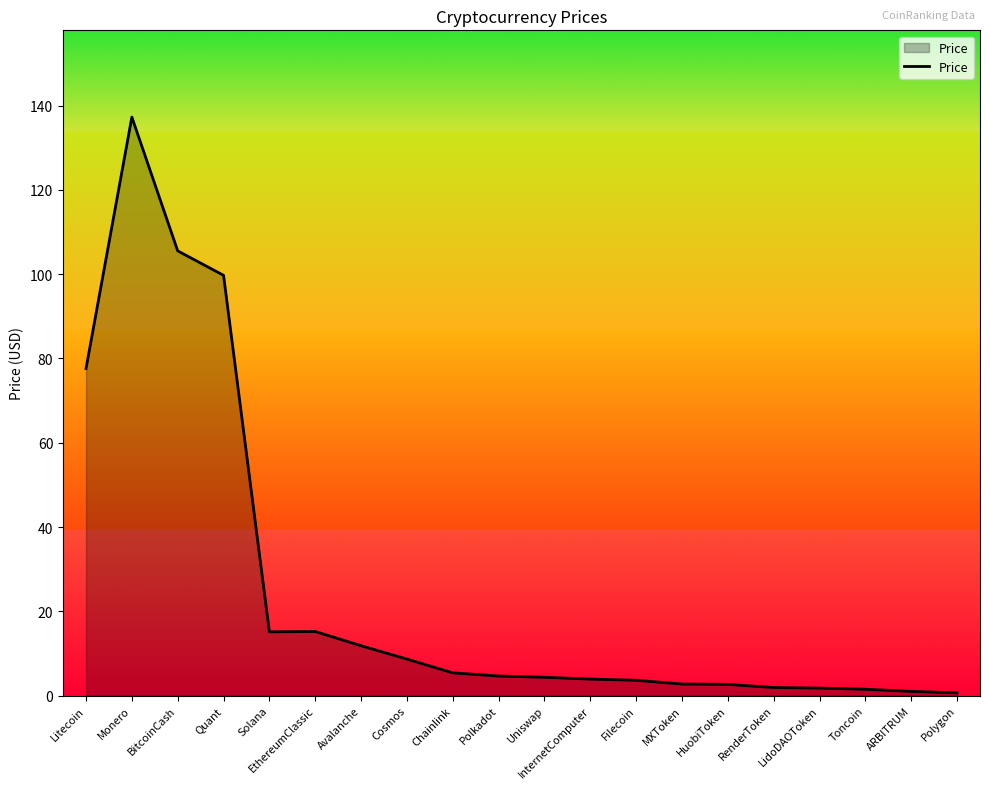

At which label is the value closest to 68?

Litecoin